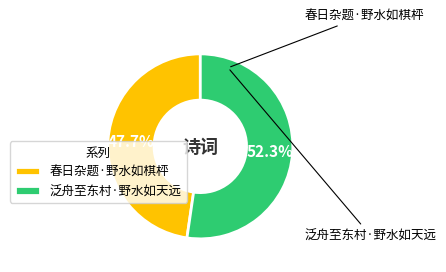

Which category accounts for the majority?

泛舟至东村·野水如天远